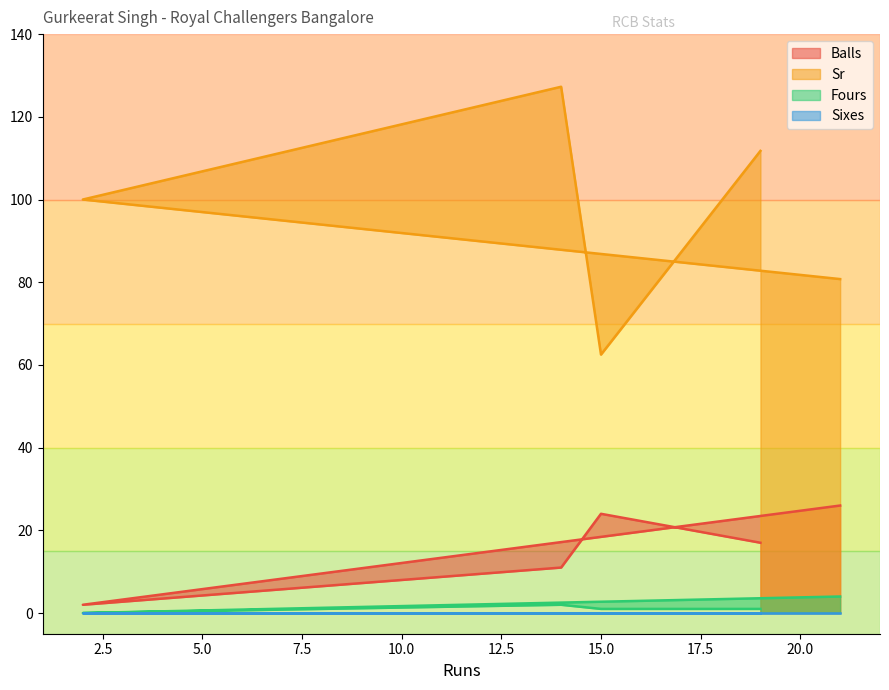

How many interior local valleys does the Balls series have?

1